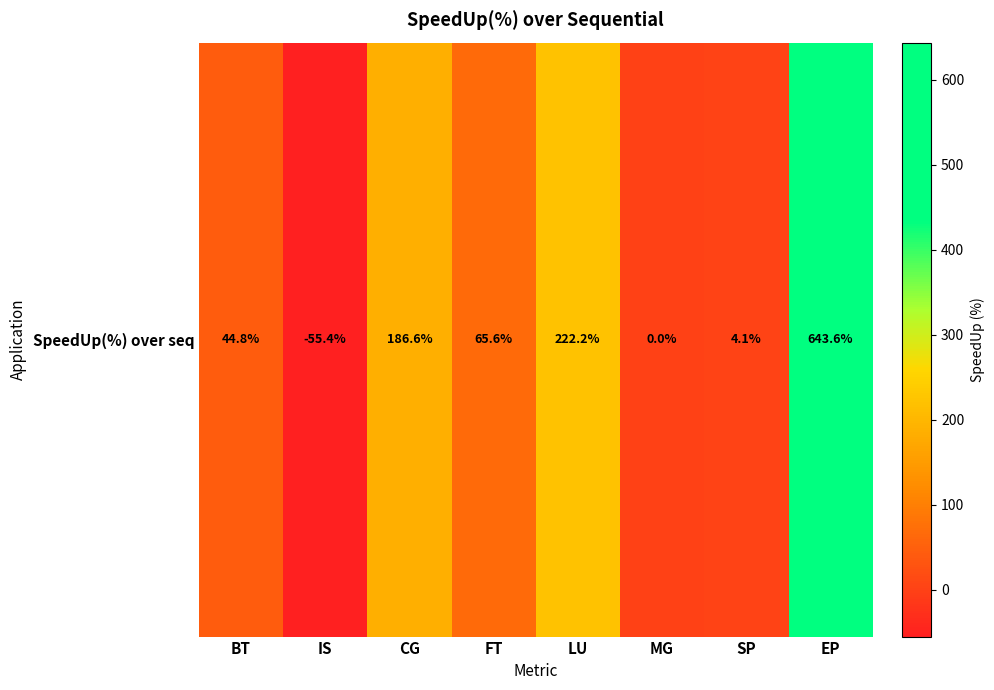

How many data points does each series have?

8